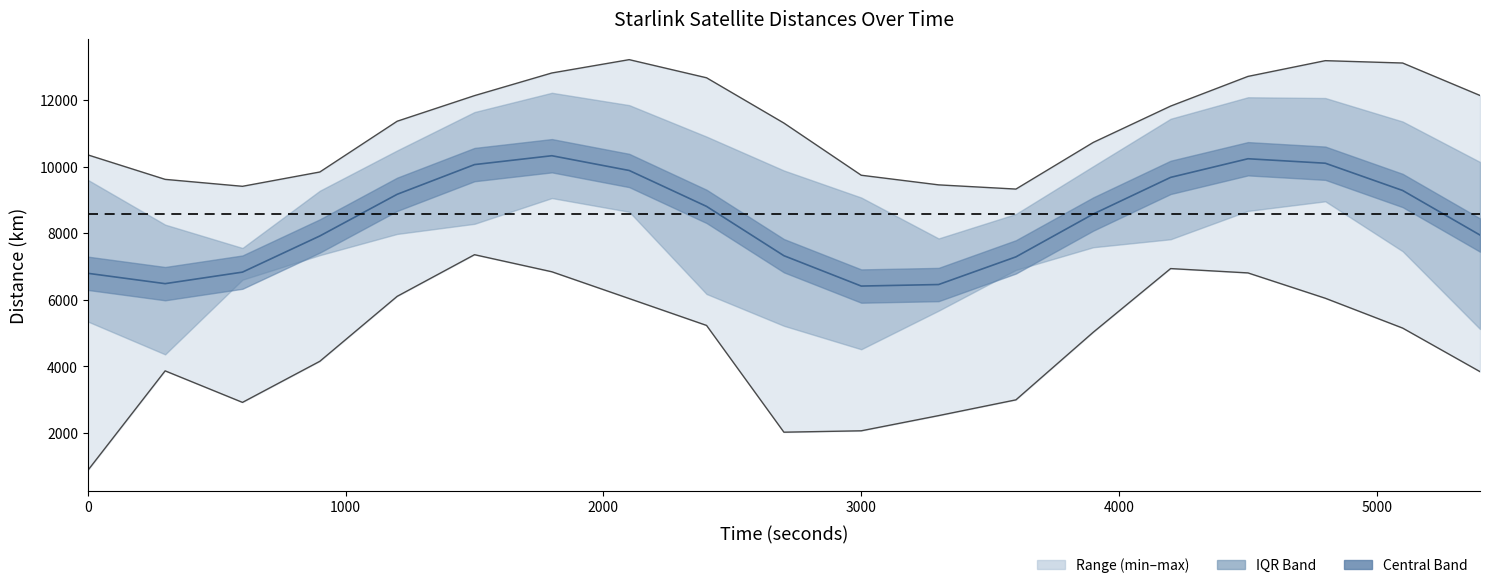

How many interior local valleys does the STARLINK-1912 - STARLINK-3769 series have?

2